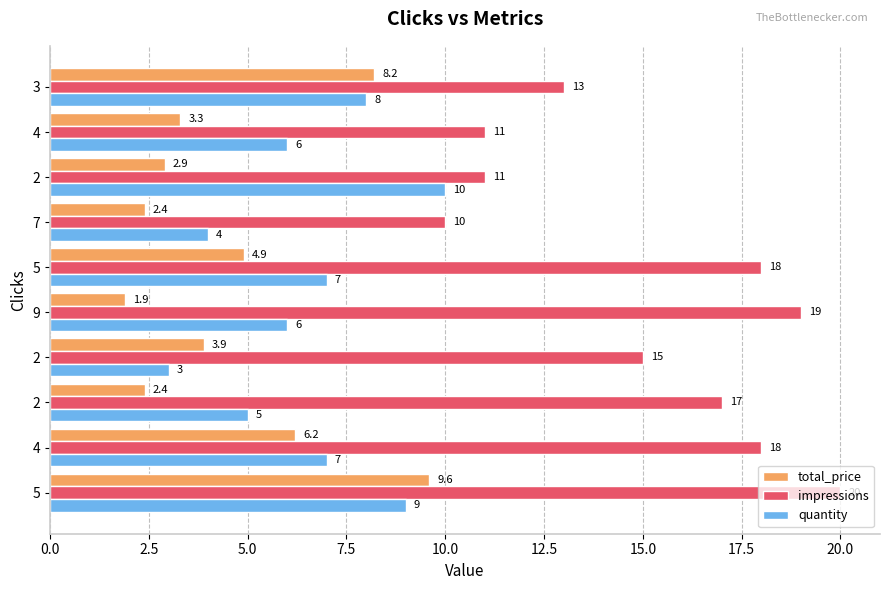

What is the value of the impressions bar at the 4th from the left?

15.0